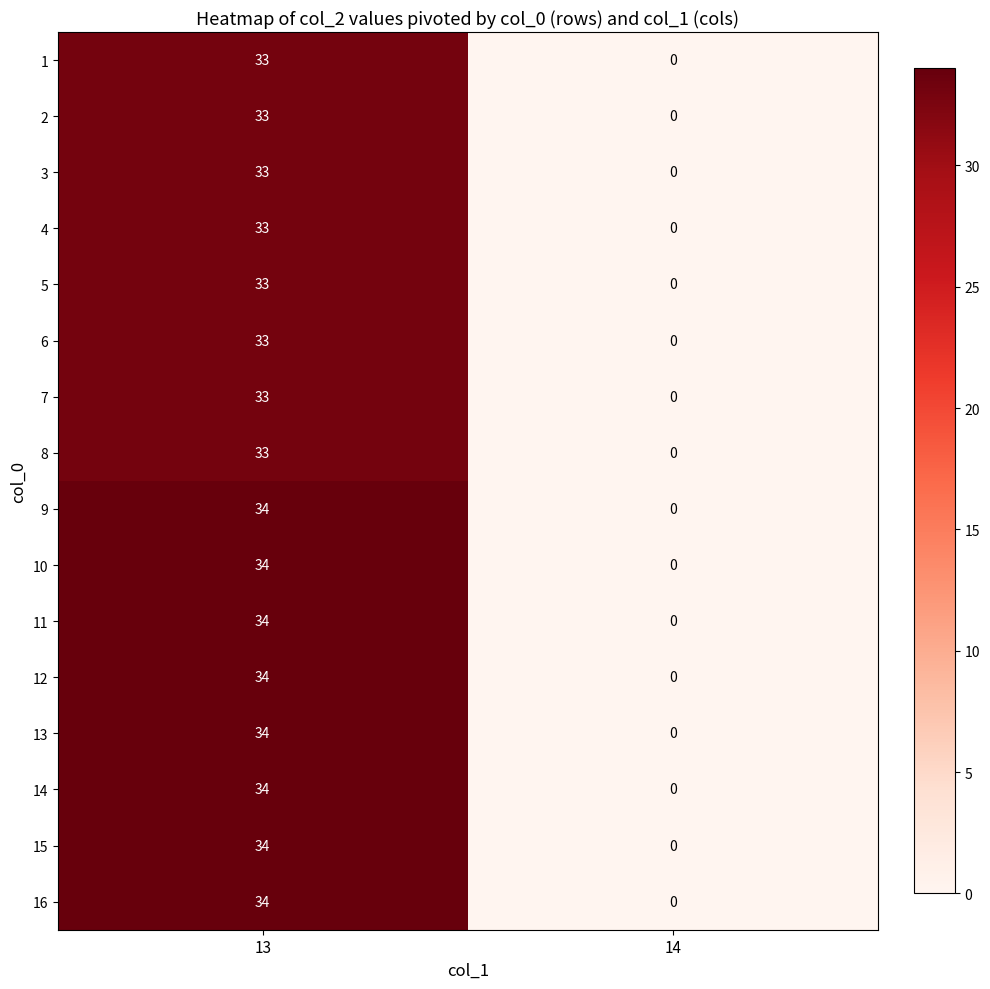

What is the difference between the maximum and minimum values in the 12 series?

34